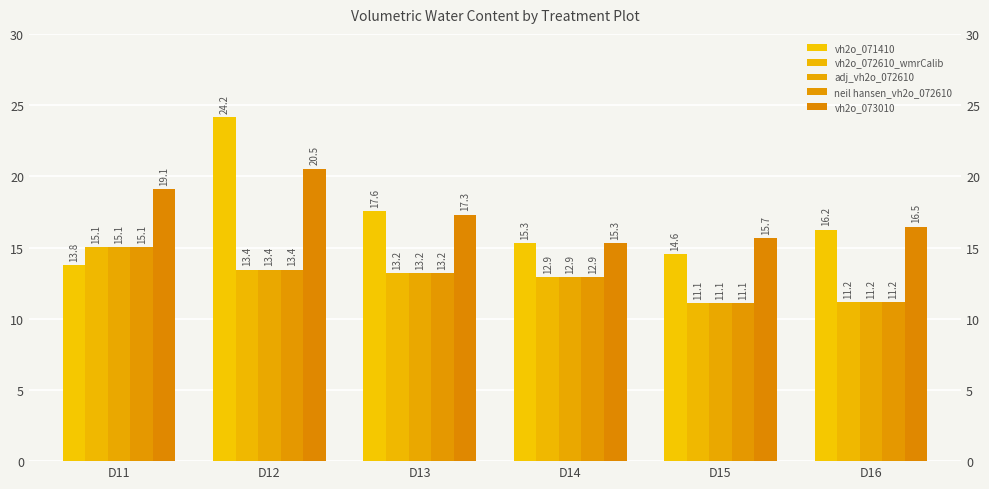

Which series has the largest range (max minus min)?

vh2o_071410